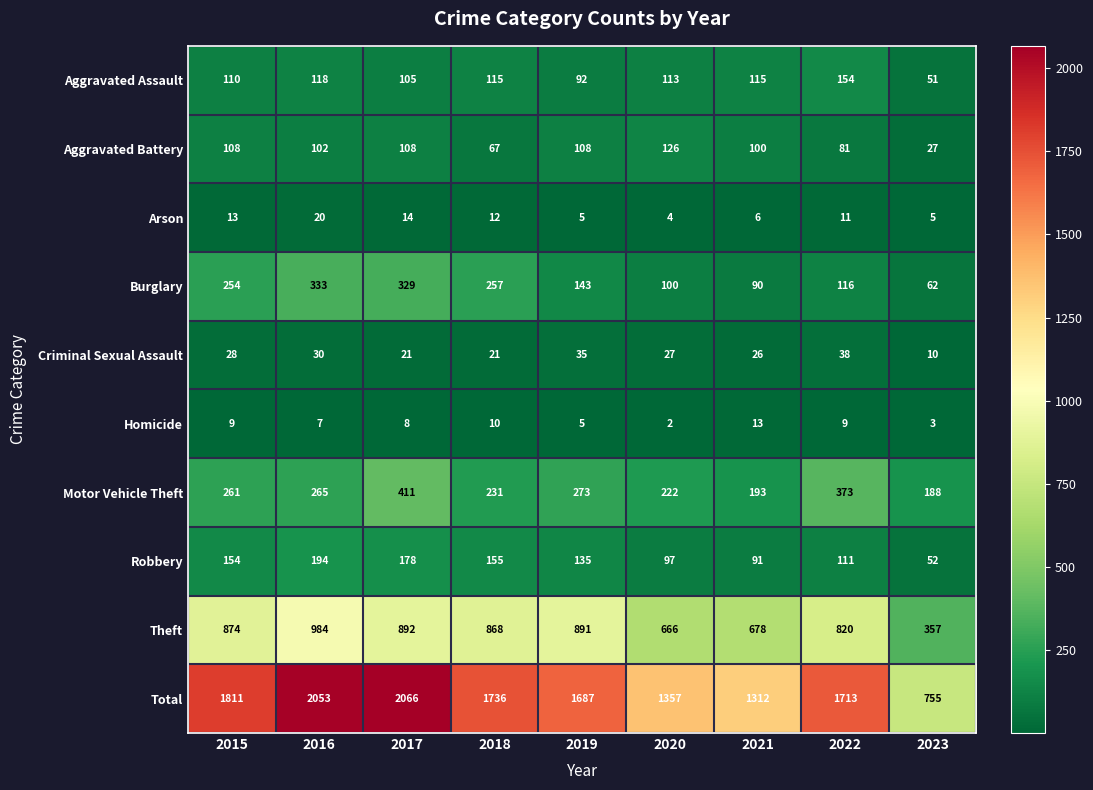

At which category does the chart reach its peak across all series?

2017